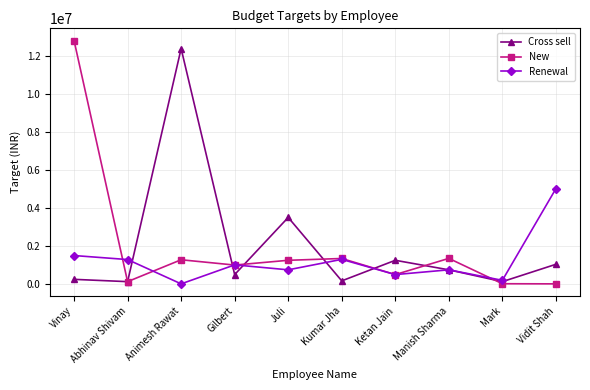

Does the chart have visible grid lines?

Yes